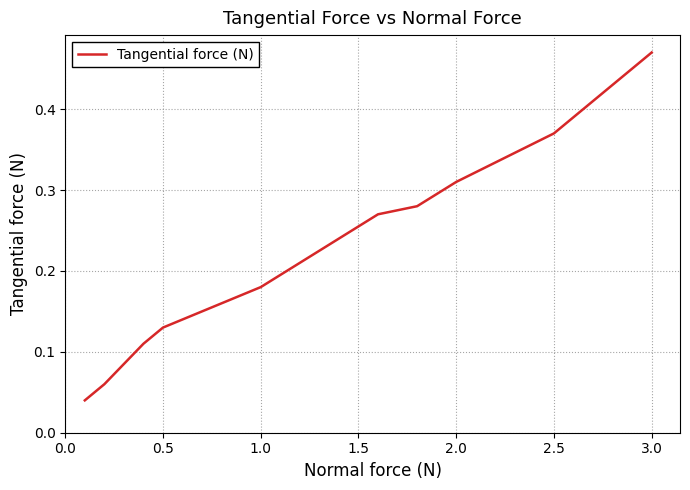

Does the chart have visible grid lines?

Yes